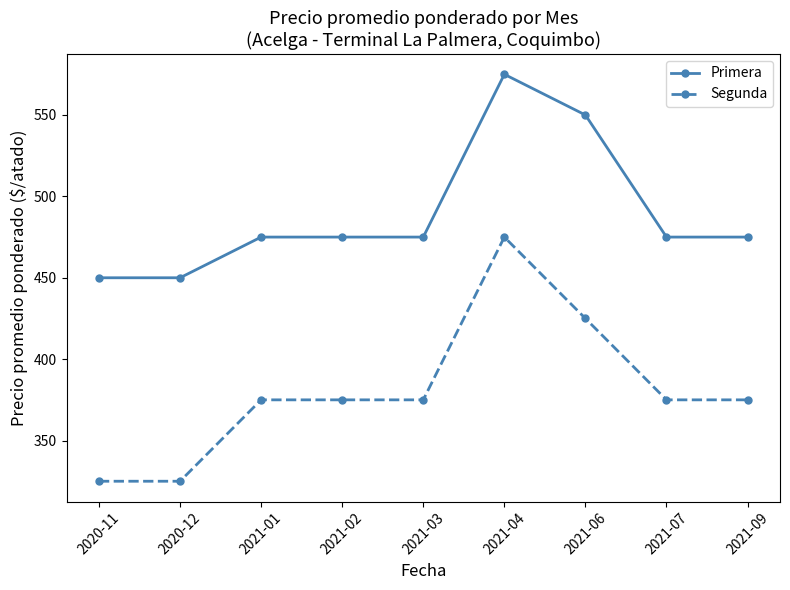

What is the label of the 9th point from the left?

2021-09